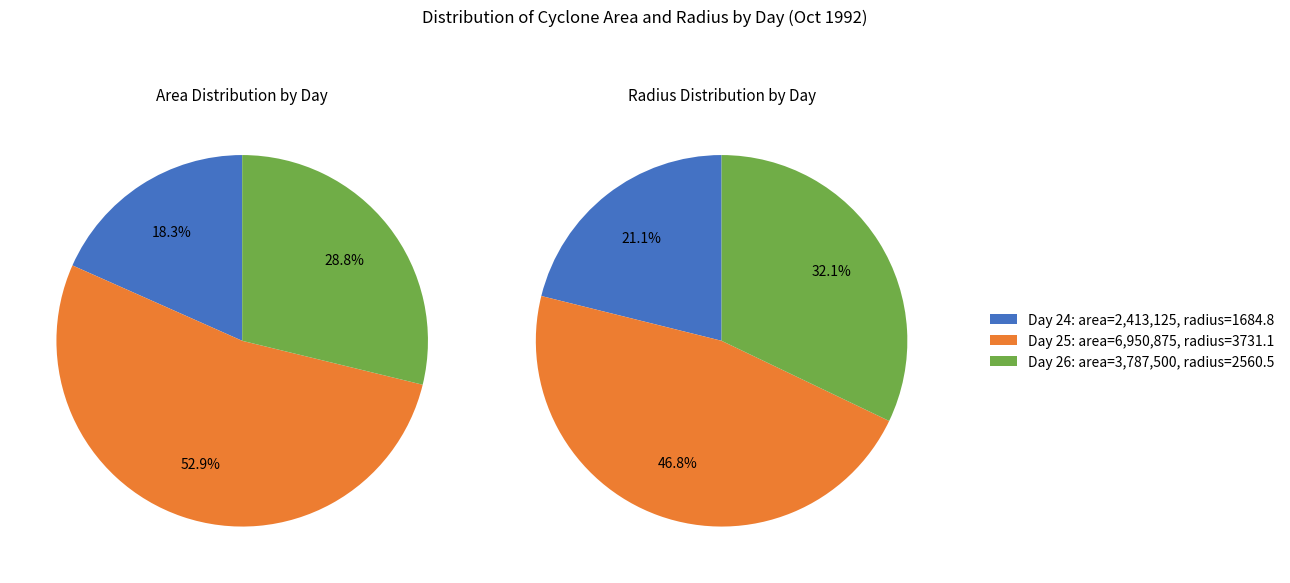

Between 24 and 25, which series saw the biggest shift?

area